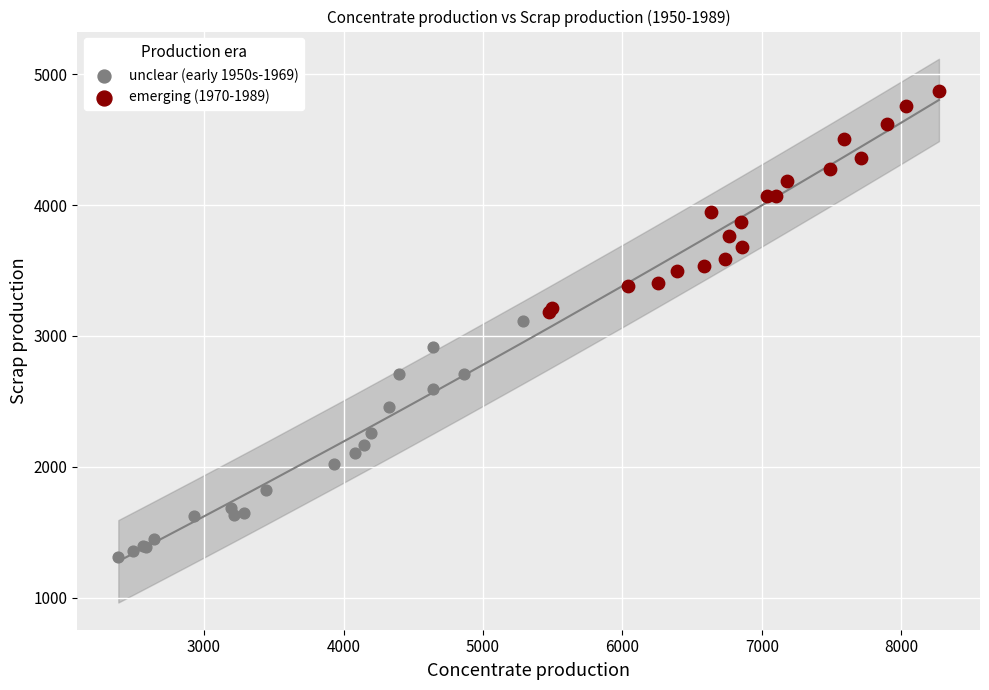

Which series has the widest spread of Y values?

unclear (early 1950s-1969)